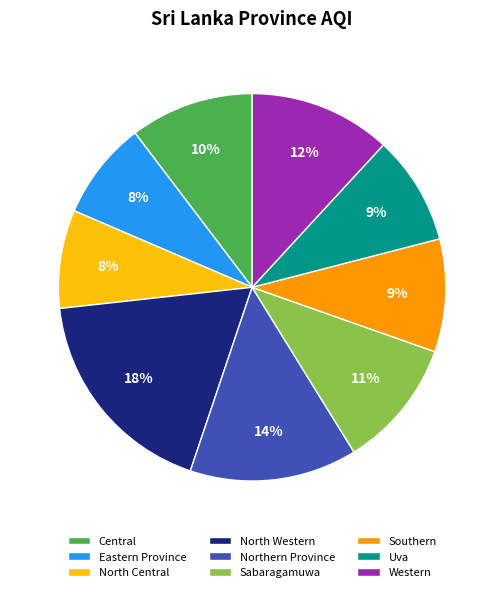

To the nearest percent, what is the difference between the largest and smallest slice percentages?

10%